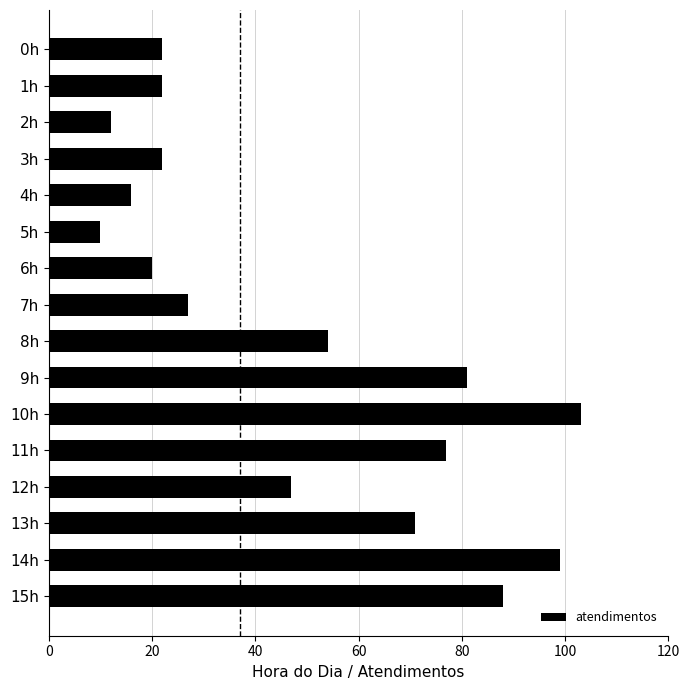

How many bars are there in total?

16